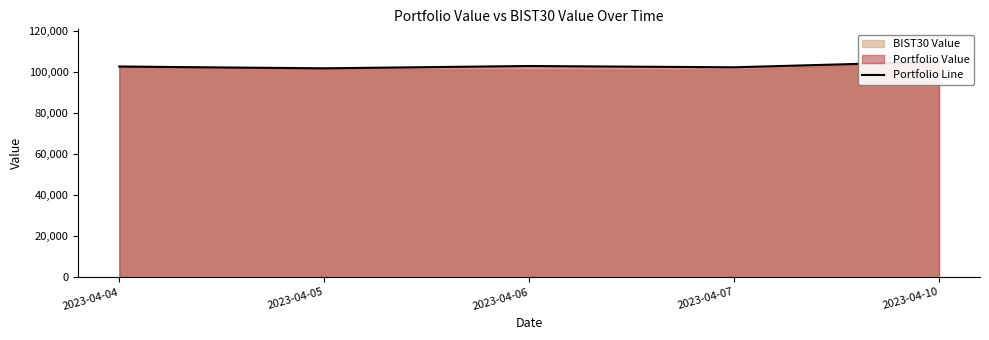

Where is the first local maximum?

2023-04-06